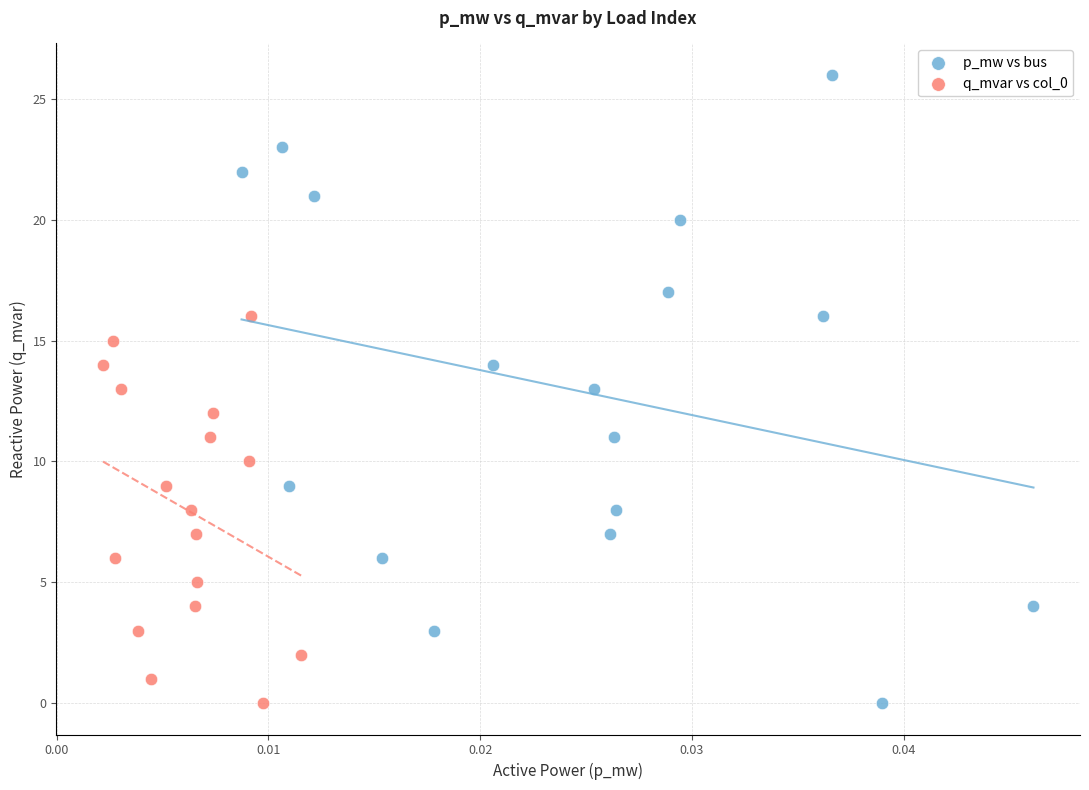

Which series reaches the maximum Y coordinate?

p_mw vs bus